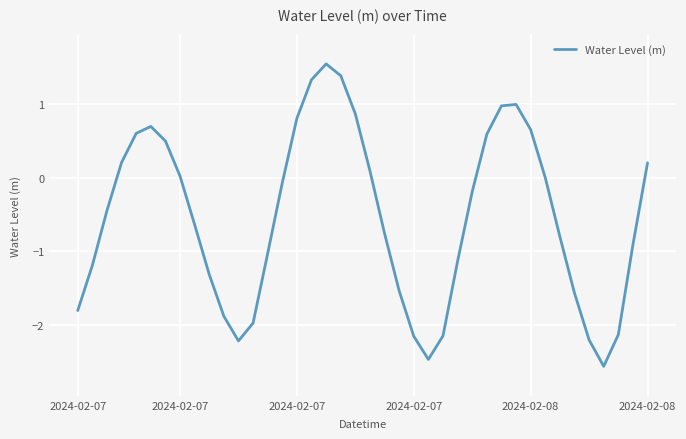

What is the minimum value shown in the chart?

-2.6